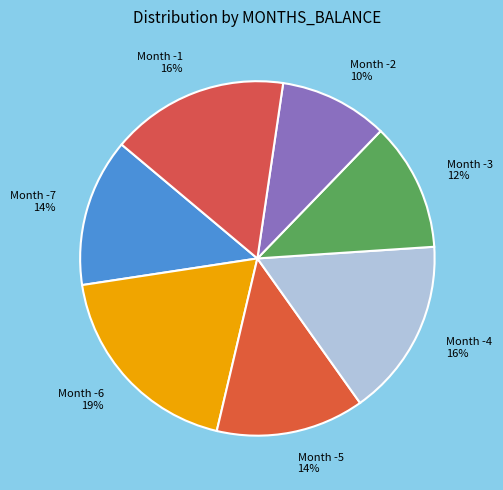

How many slices are in this pie chart?

7